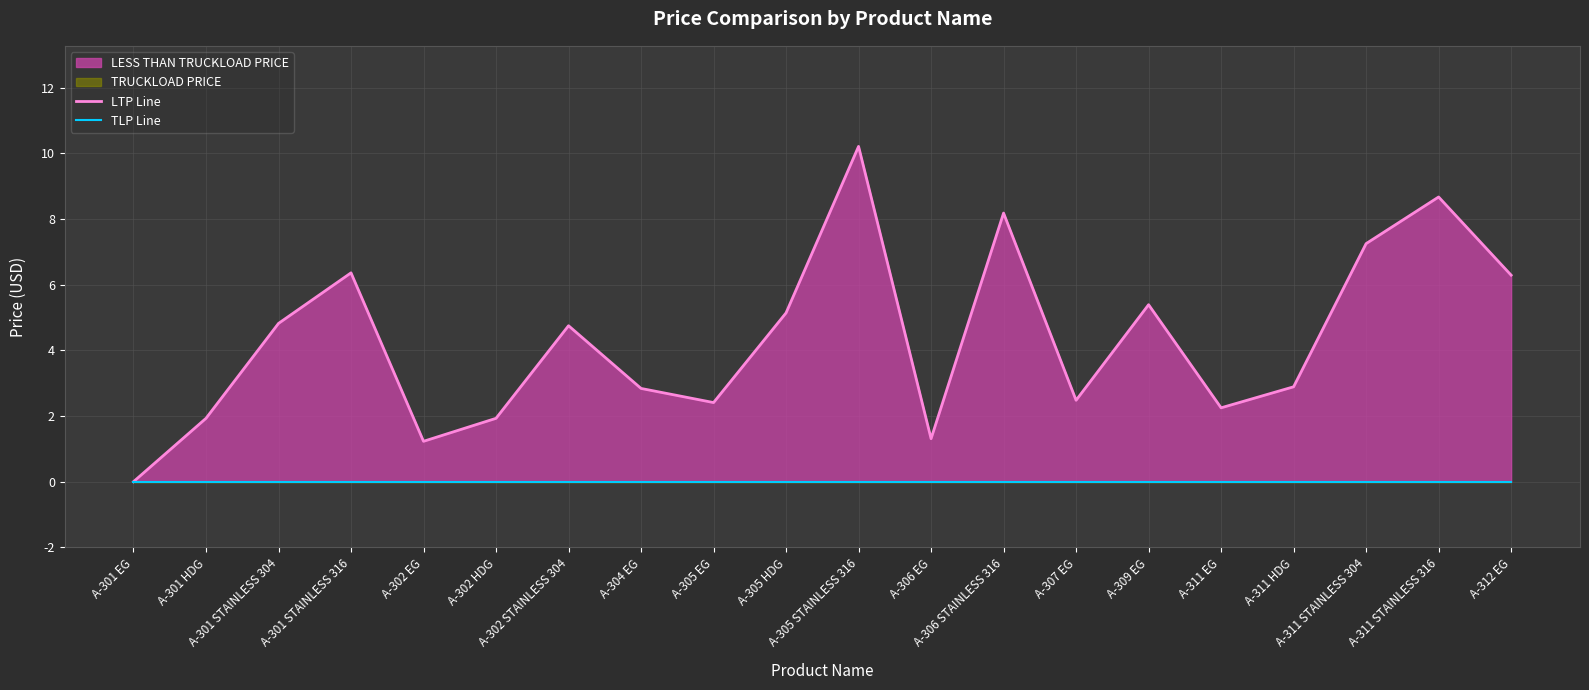

Reading left to right, transcribe all the data shown in this chart.

LTP Line: 0.0	1.9	4.8	6.4	1.2	1.9	4.8	2.8	2.4	5.1	10.2	1.3	8.2	2.5	5.4	2.2	2.9	7.2	8.7	6.3
TLP Line: 0.0	0.0	0.0	0.0	0.0	0.0	0.0	0.0	0.0	0.0	0.0	0.0	0.0	0.0	0.0	0.0	0.0	0.0	0.0	0.0